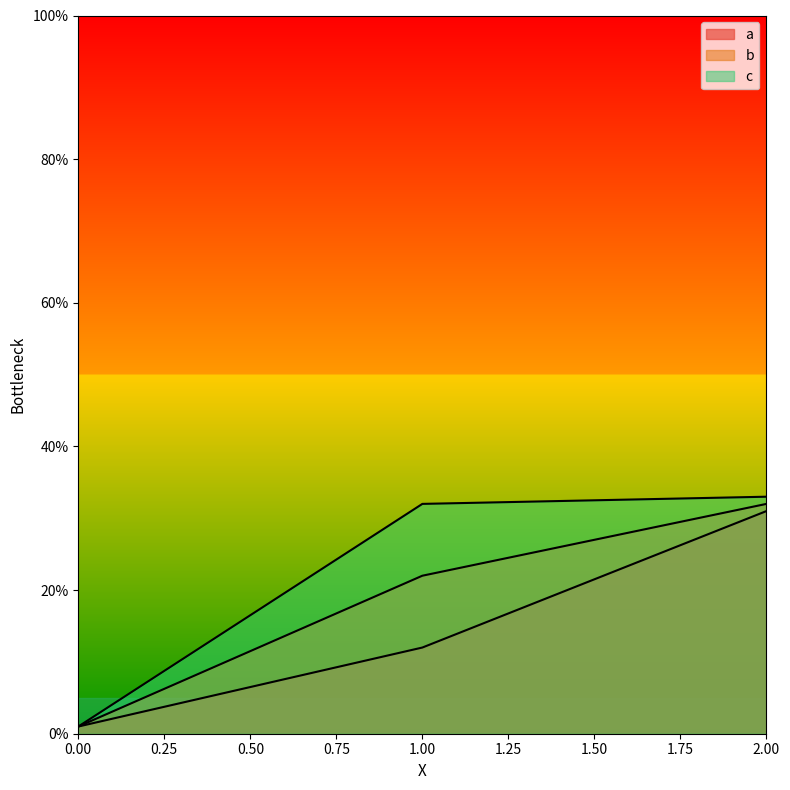

What is the value of the b point at the 1st from the left?

1